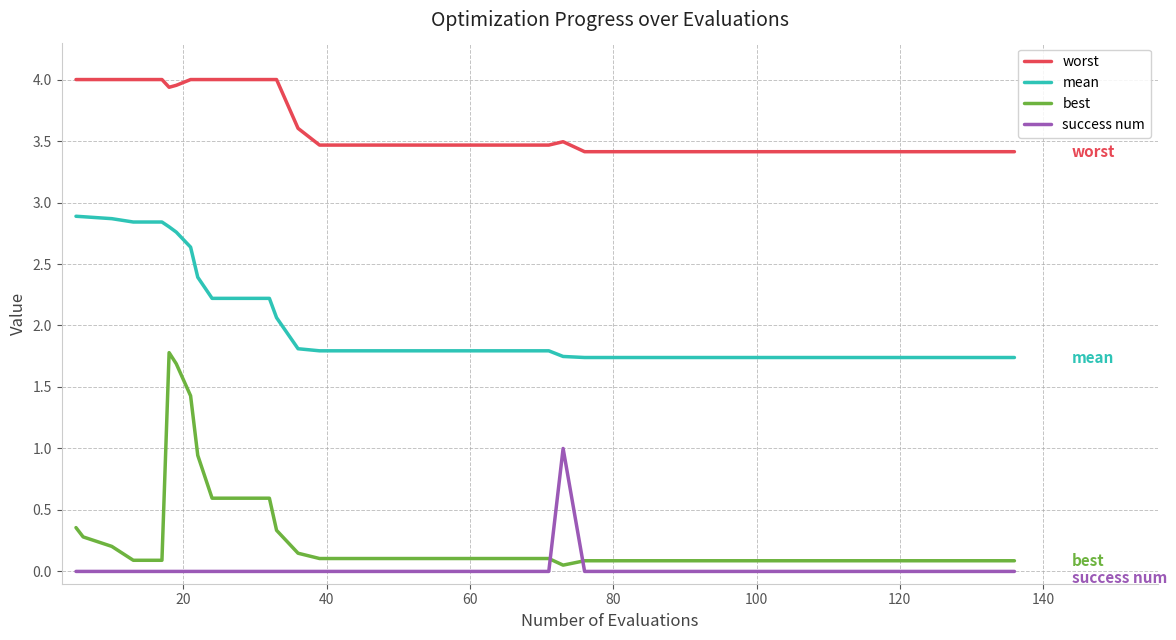

True or false: worst and success num cross at least once.

False